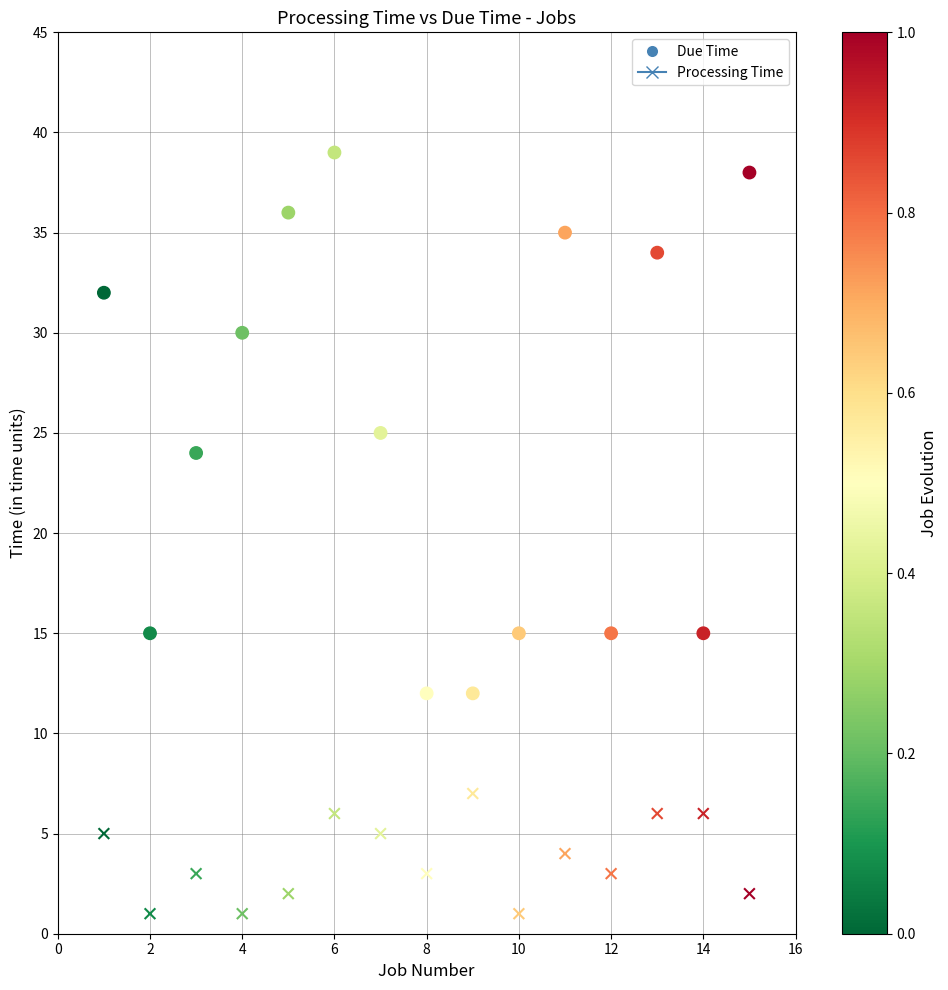

How many points are shown in the scatter plot?

30